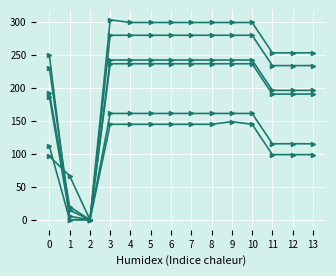

Reading right to left, transcribe all the data shown in this chart.

col_17: 98.8	98.8	98.8	144.8	148.8	144.8	144.8	144.8	144.8	144.8	144.8	0.0	66.6	96.4
col_18: 190.7	190.7	190.7	236.7	236.7	236.7	236.7	236.7	236.7	236.7	236.7	0.0	5.4	186.7
col_19: 253.2	253.2	253.2	299.2	299.2	299.2	299.2	299.2	299.2	299.2	303.2	0.0	0.2	249.2
col_20: 233.9	233.9	233.9	279.9	279.9	279.9	279.9	279.9	279.9	279.9	279.9	0.0	14.5	229.9
col_22: 196.3	196.3	196.3	242.3	242.3	242.3	242.3	242.3	242.3	242.3	242.3	0.0	19.9	192.3
col_23: 115.3	115.3	115.3	161.3	161.3	161.3	161.3	161.3	161.3	161.3	161.3	0.0	0.0	111.3